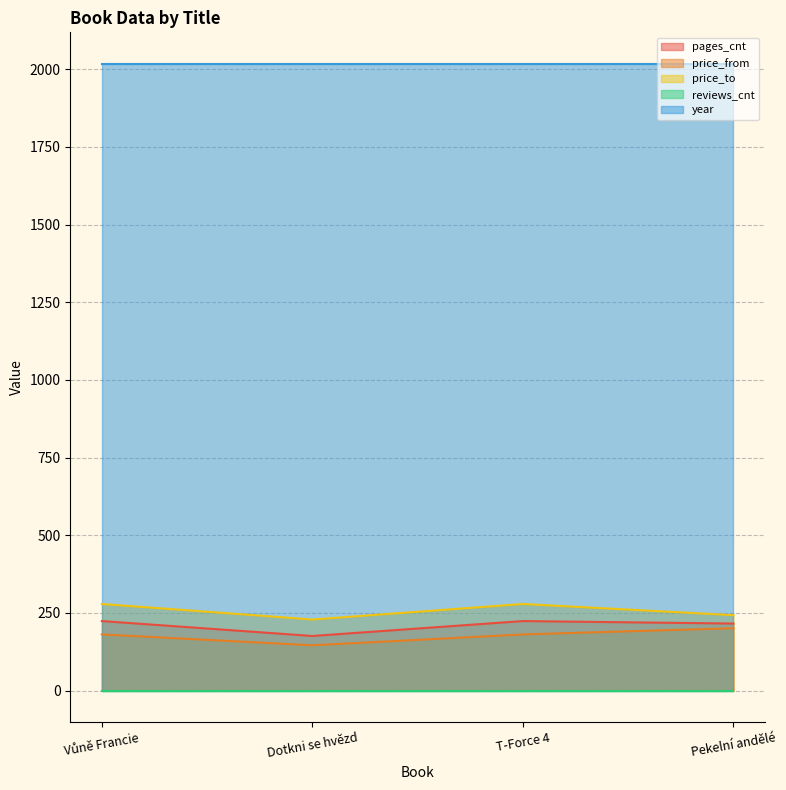

How many values in the price_from series exceed 181?

1